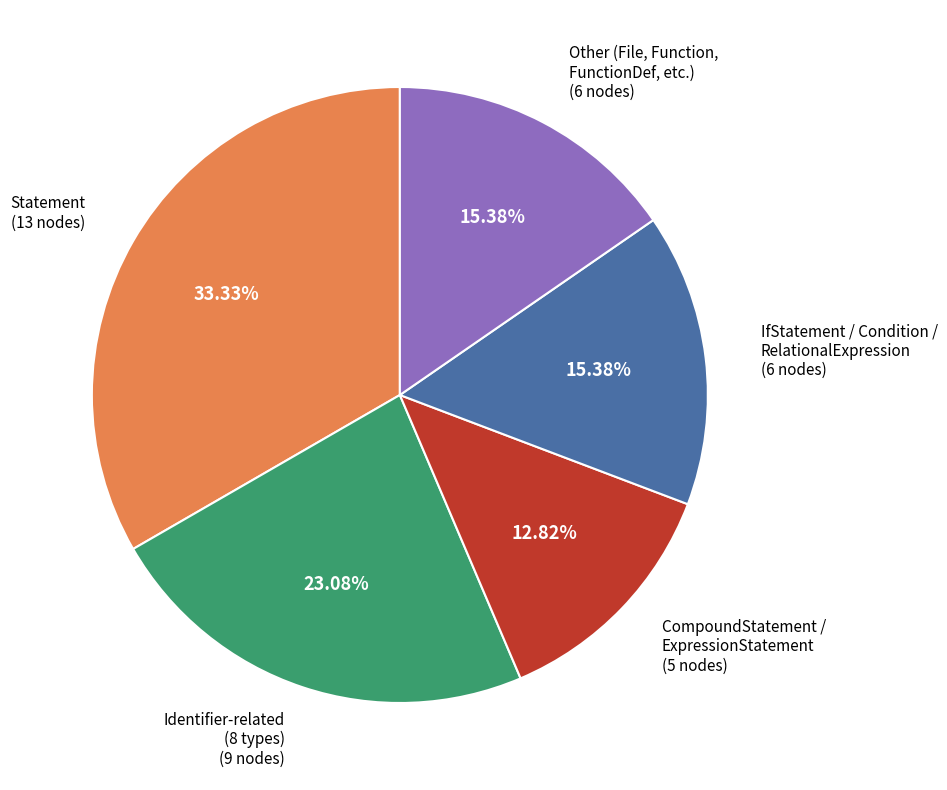

Does any single category account for the majority?

No